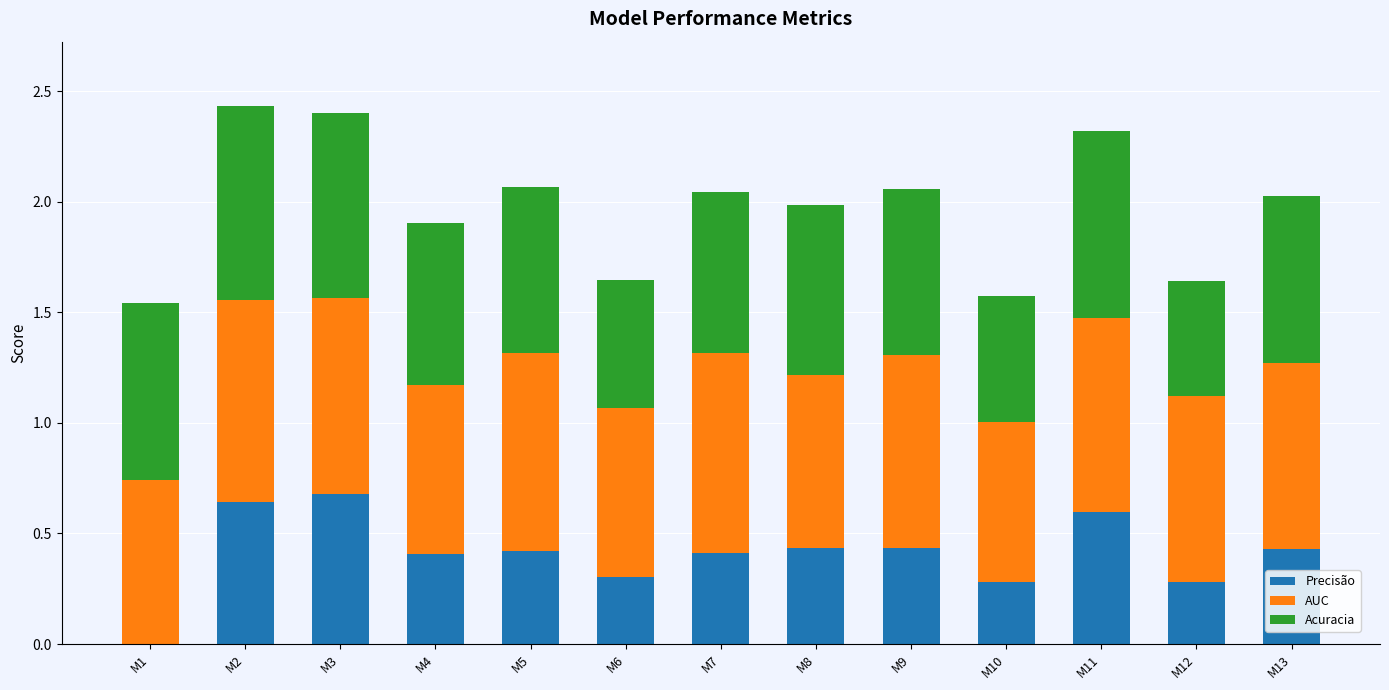

What are all the series names shown in the legend?

Precisão, AUC, Acuracia